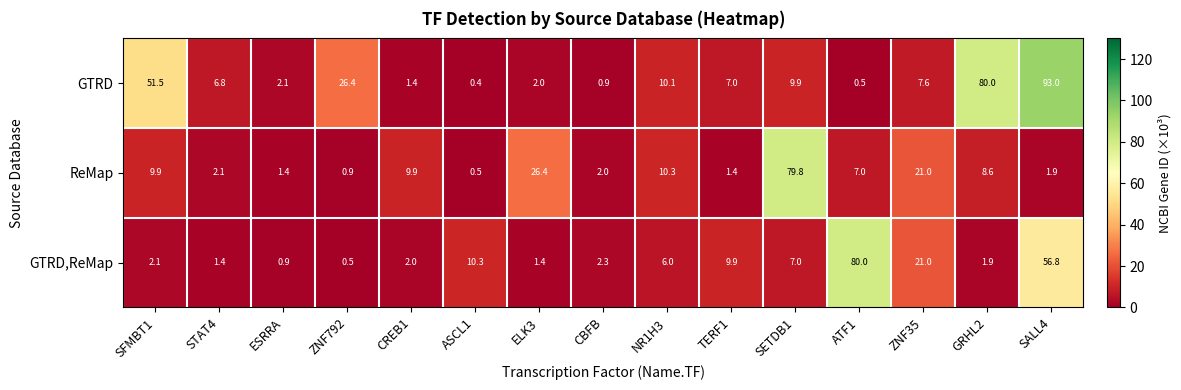

What is the sum of all GTRD,ReMap values?

203.5